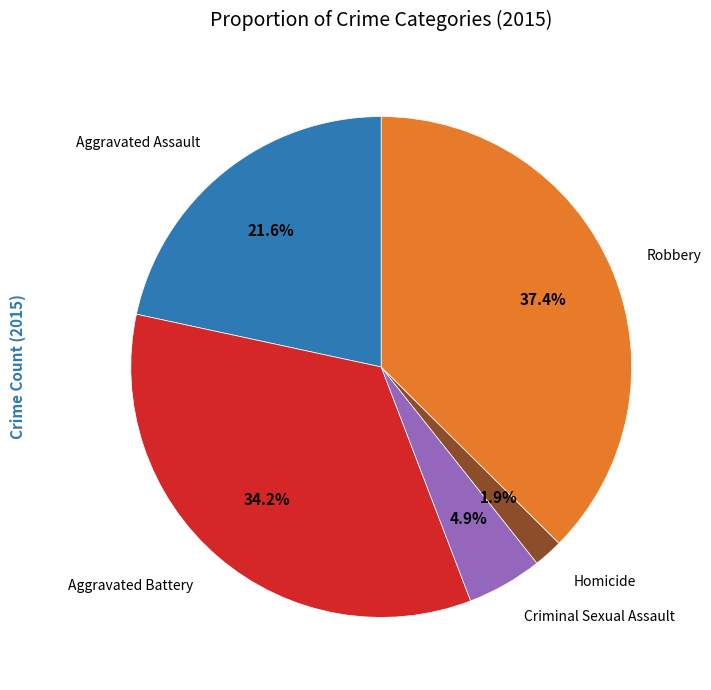

Does any single category account for the majority?

No